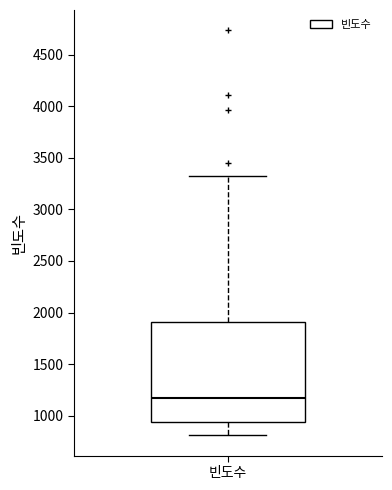

Transcribe this box plot: give where the median line is, the range the box spans, and where the two whiskers end, as read against the y-axis. The values are not printed on the chart, so give them approximately, as read against the axis.

median 1150, box 950 to 1900, whiskers 800 to 3300